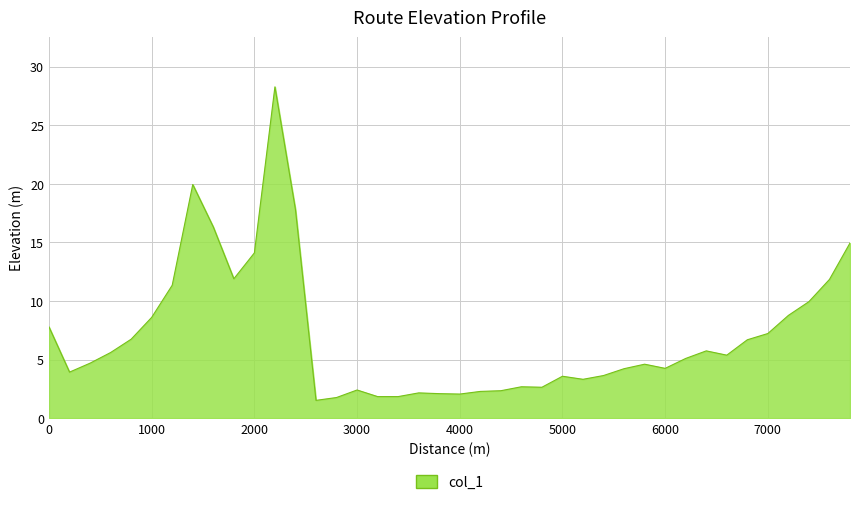

What is the difference between the maximum and minimum values?

26.8